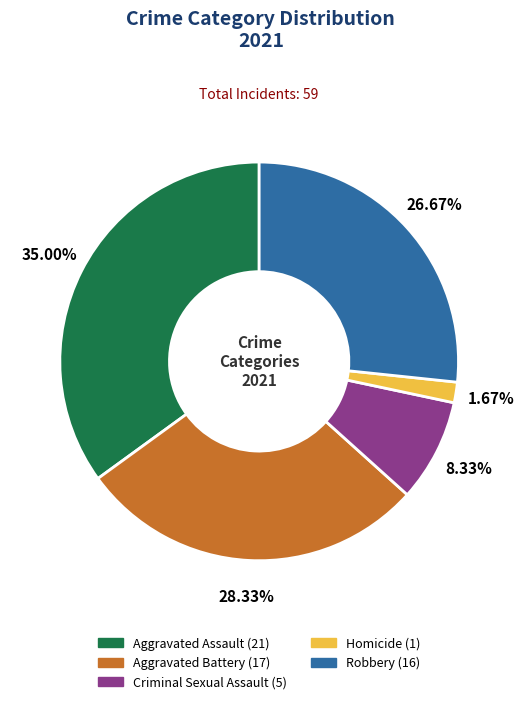

To the nearest percent, what is the difference between the largest and smallest slice percentages?

33%